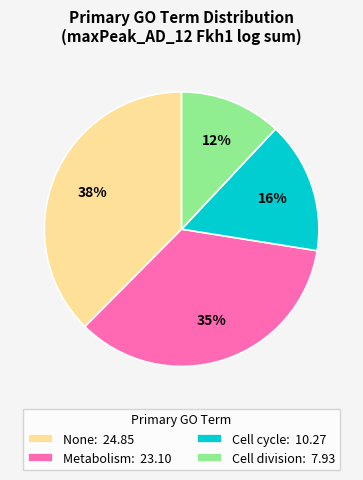

Is it true that None: 24.85 is 38% of the pie?

True